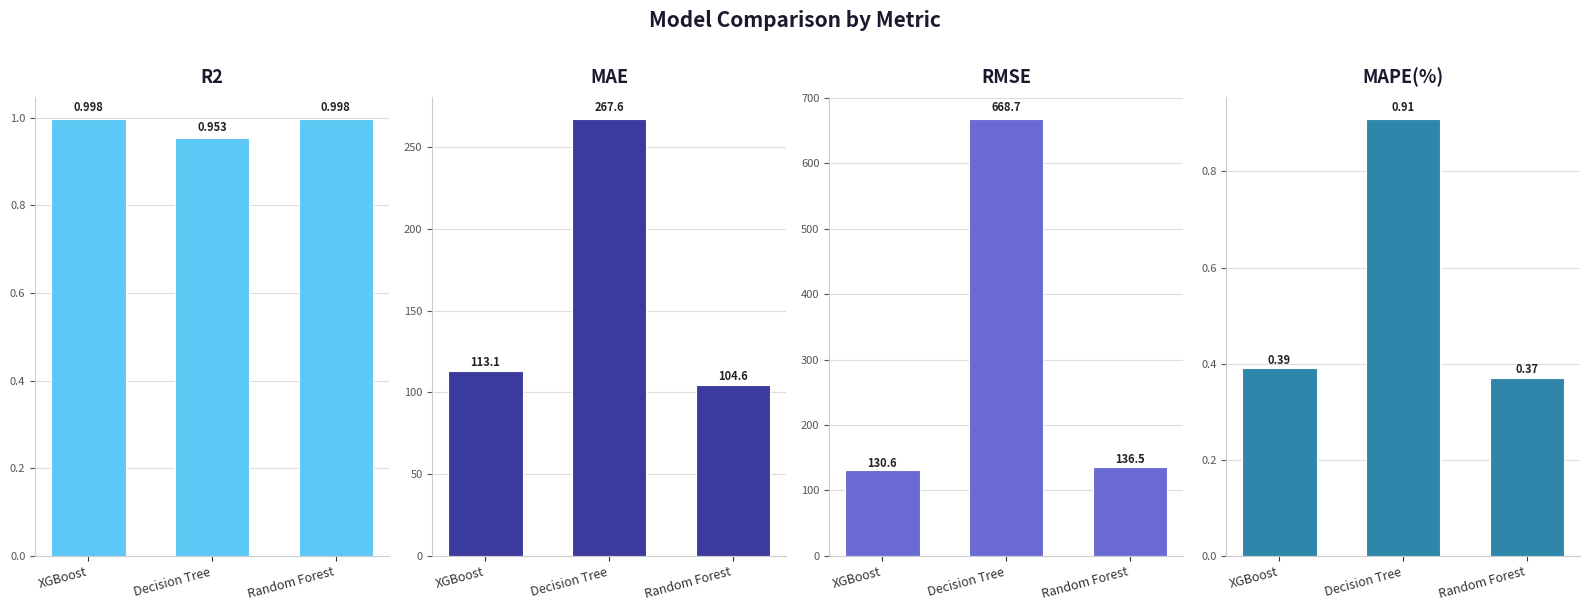

Reading left to right, list all the values displayed in this chart.

R2: 1.0	1.0	1.0
MAE: 113.1	267.6	104.6
RMSE: 130.6	668.7	136.5
MAPE(%): 0.4	0.9	0.4